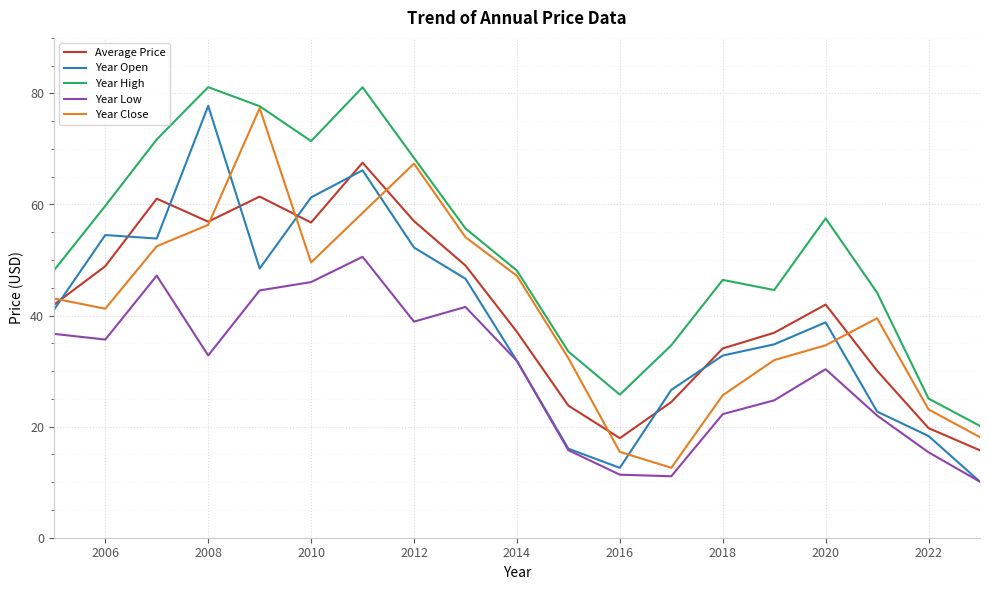

Which series has the largest total across all categories?

Year High